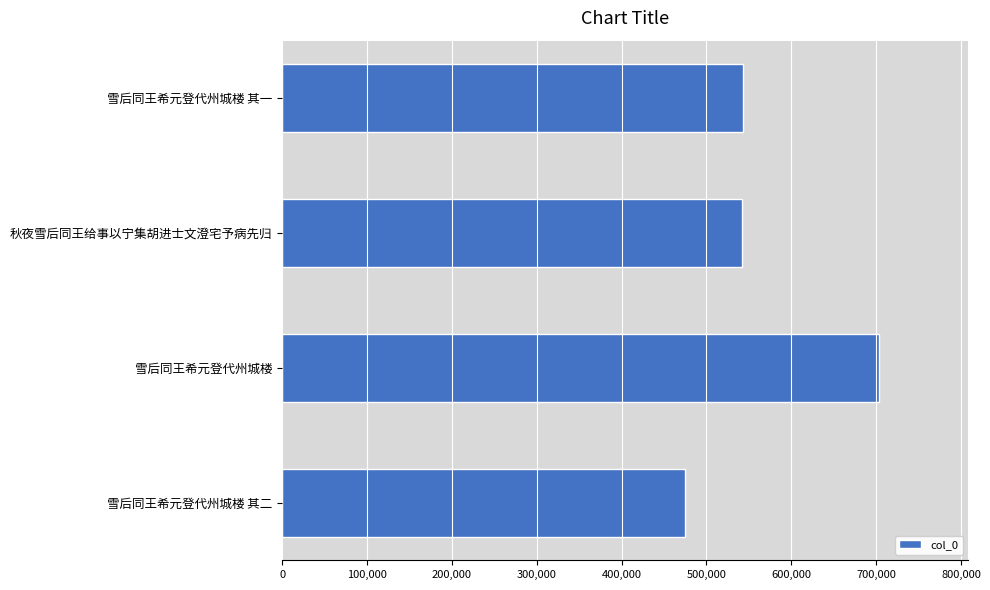

Read the value at 雪后同王希元登代州城楼, to the nearest 50.

703200